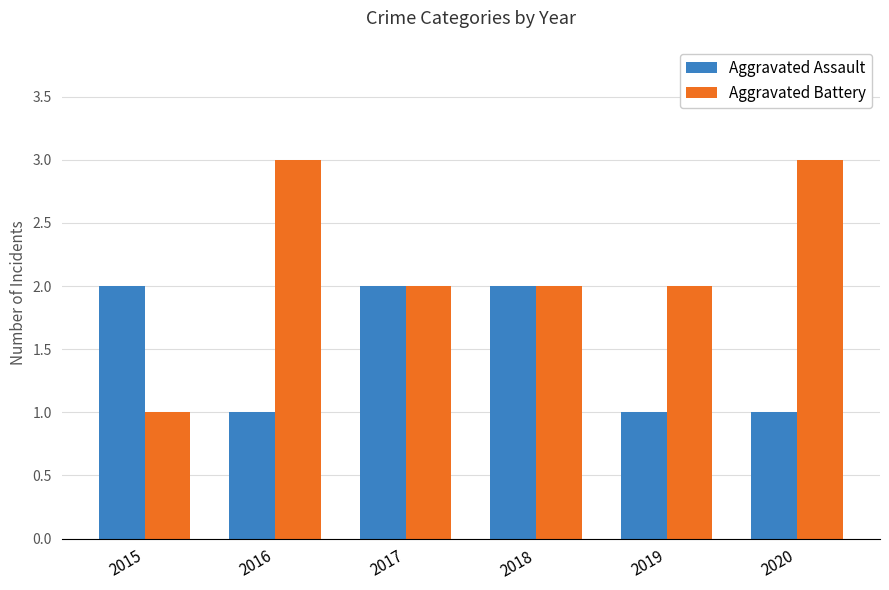

Which series has the largest total across all categories?

Aggravated Battery